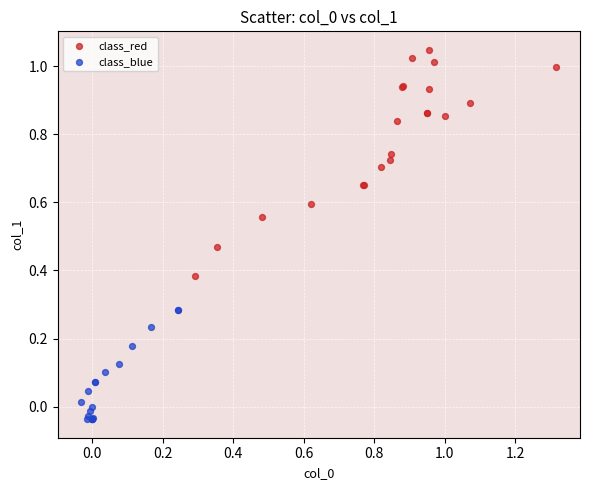

Which series reaches the minimum Y coordinate?

class_blue